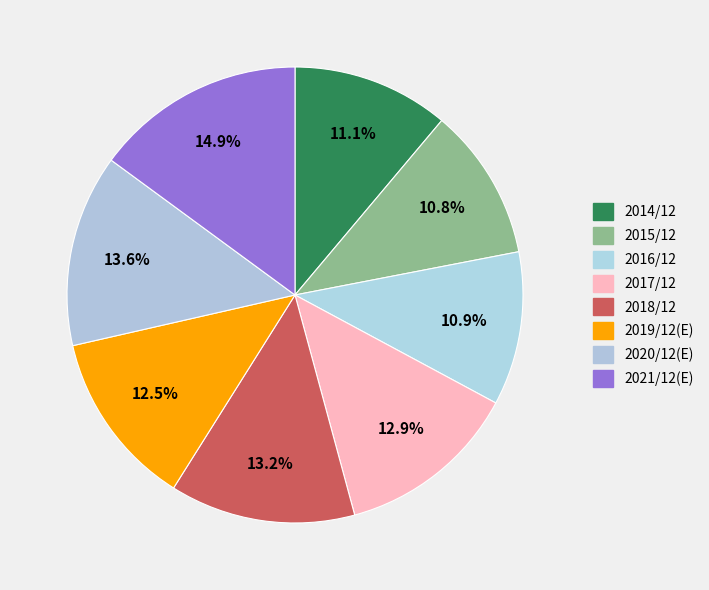

To the nearest percent, what is the average slice percentage?

12%